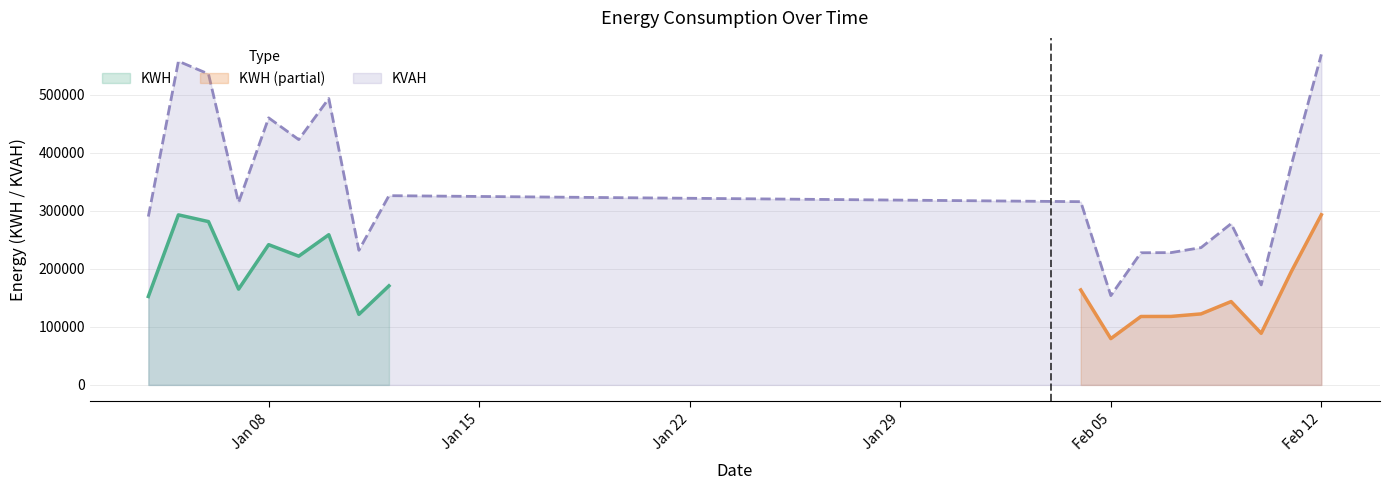

What is the minimum value for KVAH?

153864.8